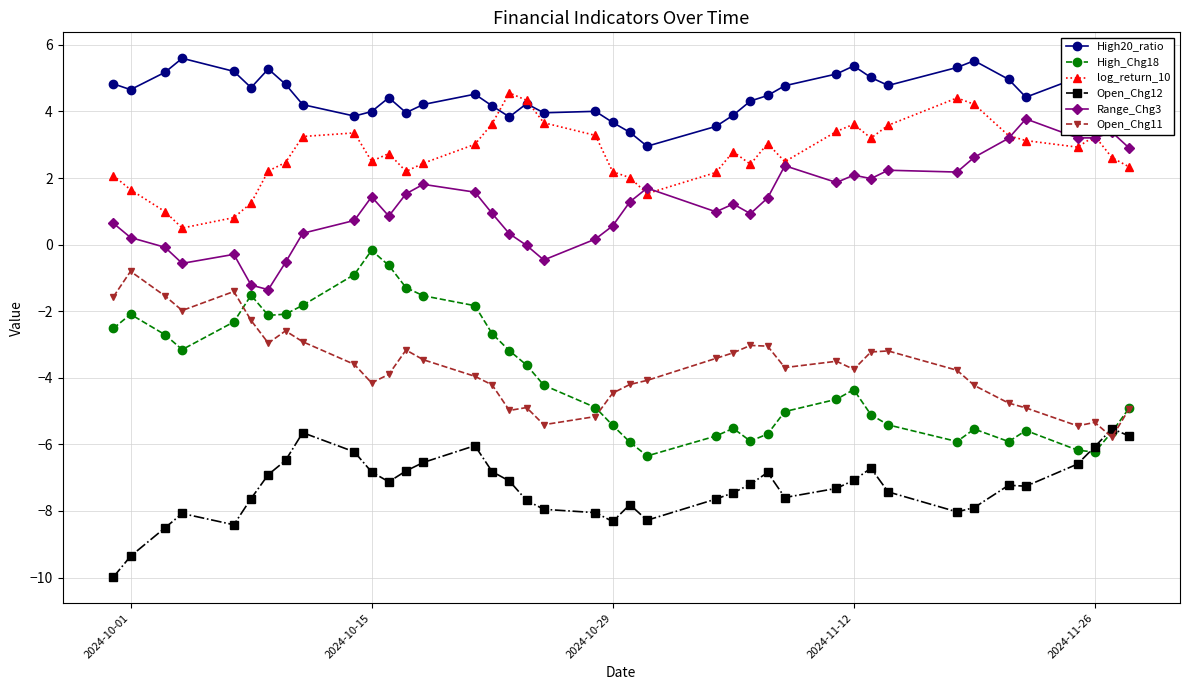

Which series has the largest total across all categories?

High20_ratio